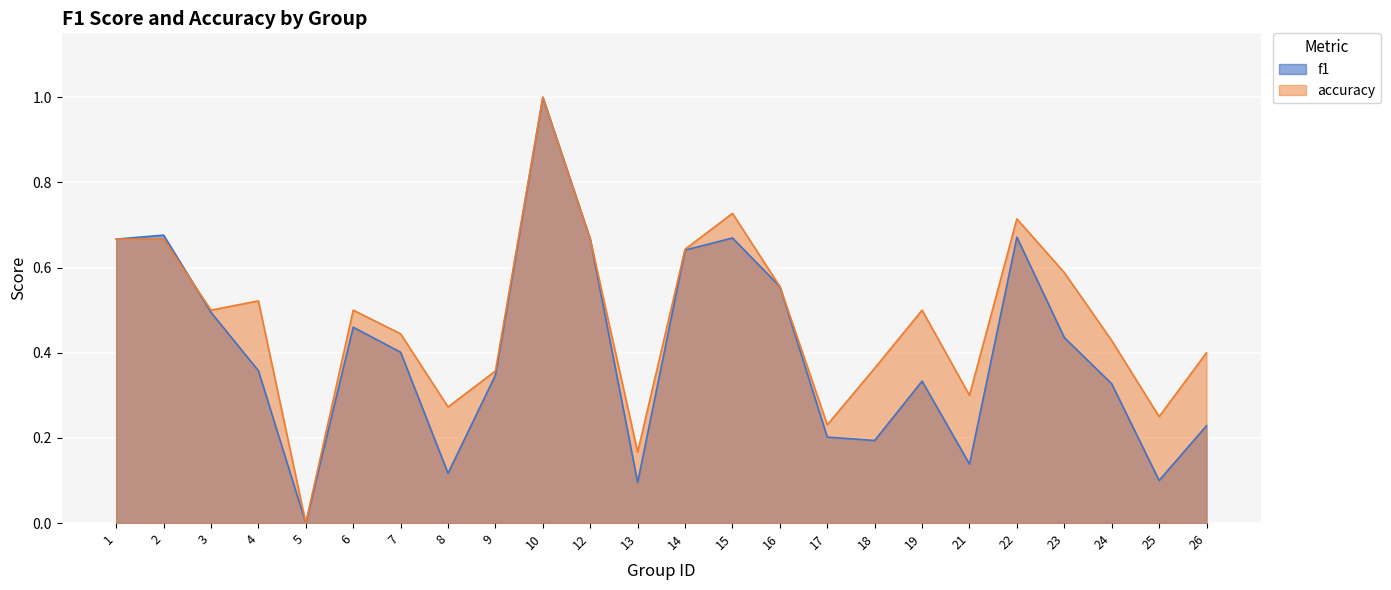

After their last crossing, which series has the higher values: accuracy or f1?

accuracy